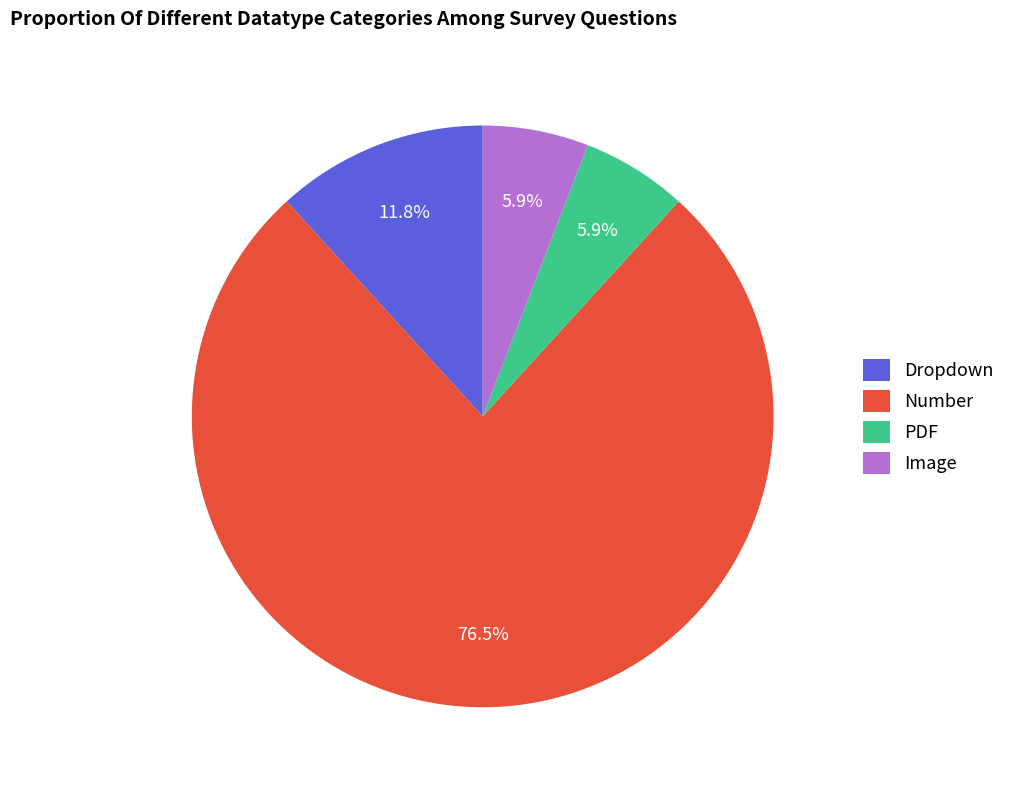

To the nearest percent, what portion does Image represent?

6%